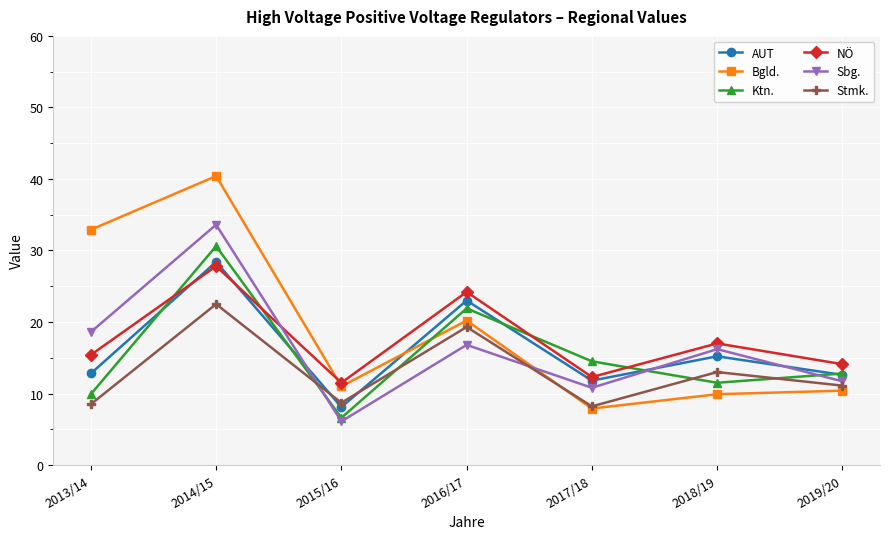

What are all the series names shown in the legend?

AUT, Bgld., Ktn., NÖ, Sbg., Stmk.